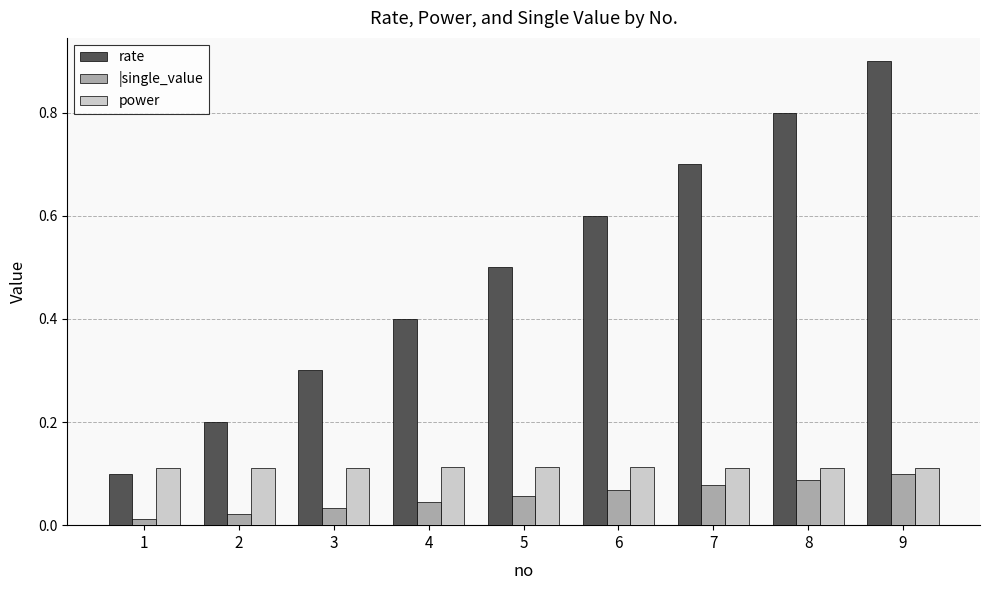

What is the sum of all |single_value values?

0.5